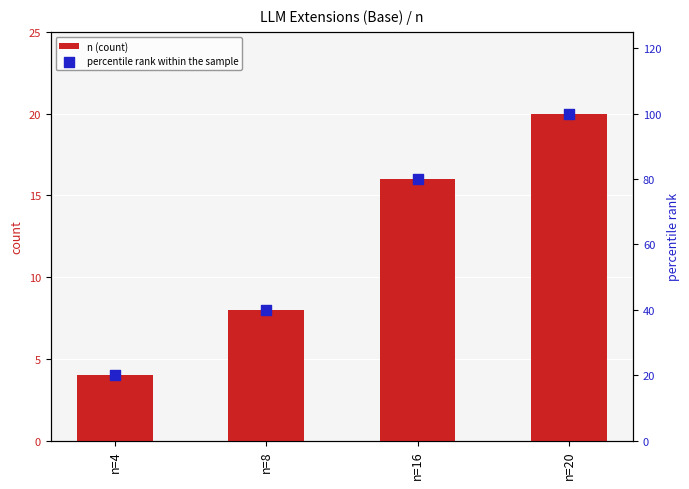

Which series has the largest Y range (max minus min)?

percentile rank within the sample